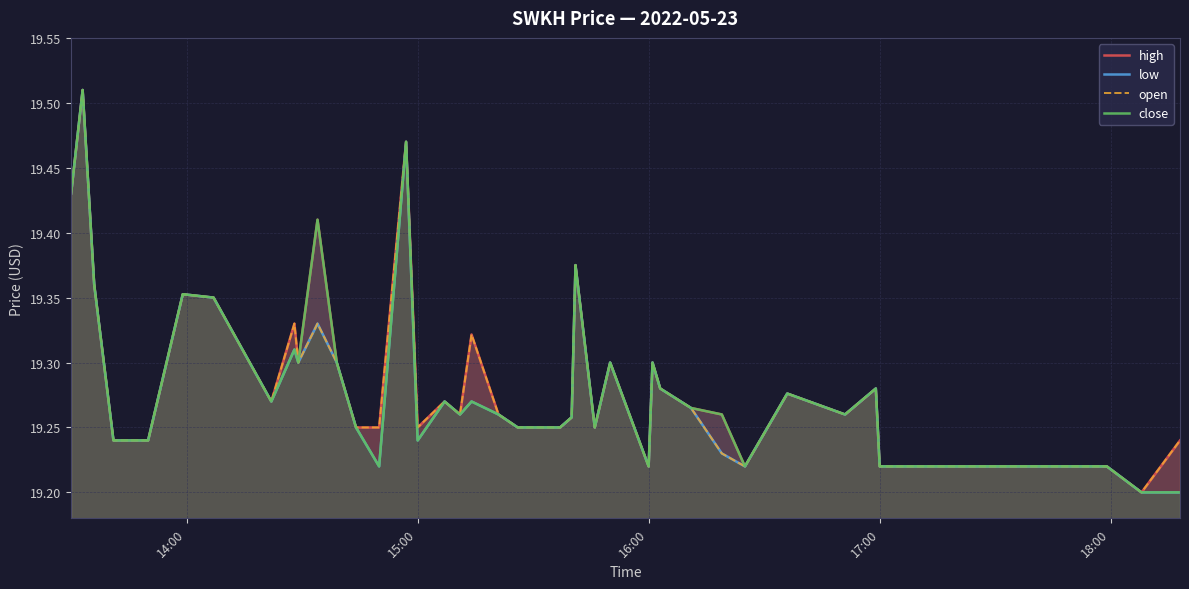

What is the difference between the second highest and second lowest values in the close series?

0.3